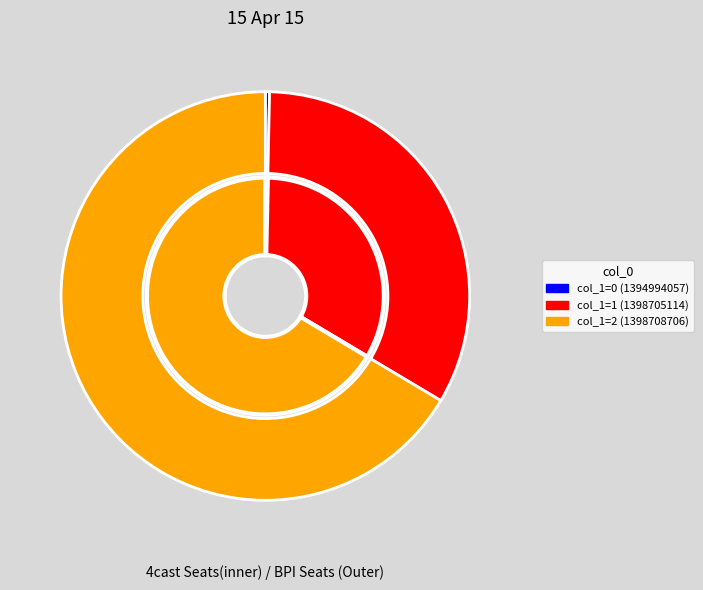

Which category has the smallest portion of the pie?

1394994057